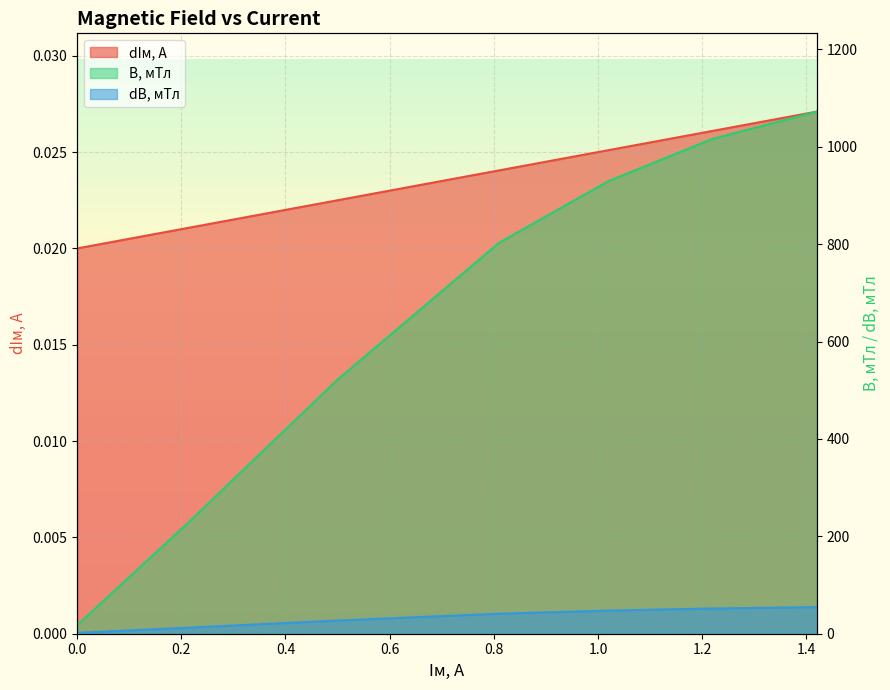

The dIм, А series shows 0.0 at 1.2. True or false?

True